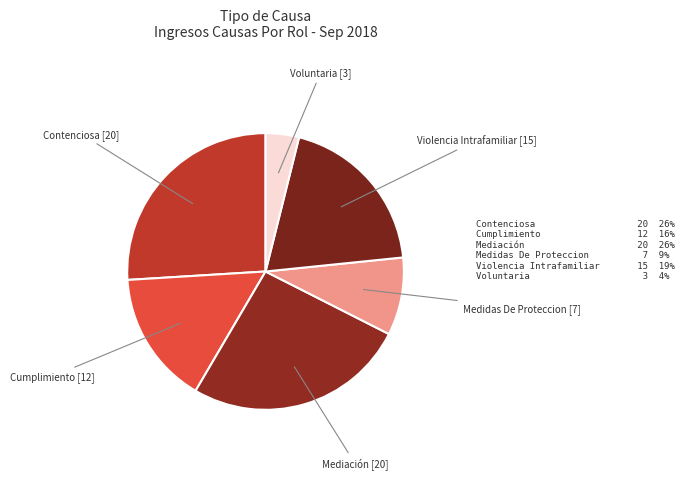

Is there a majority slice in this chart?

No